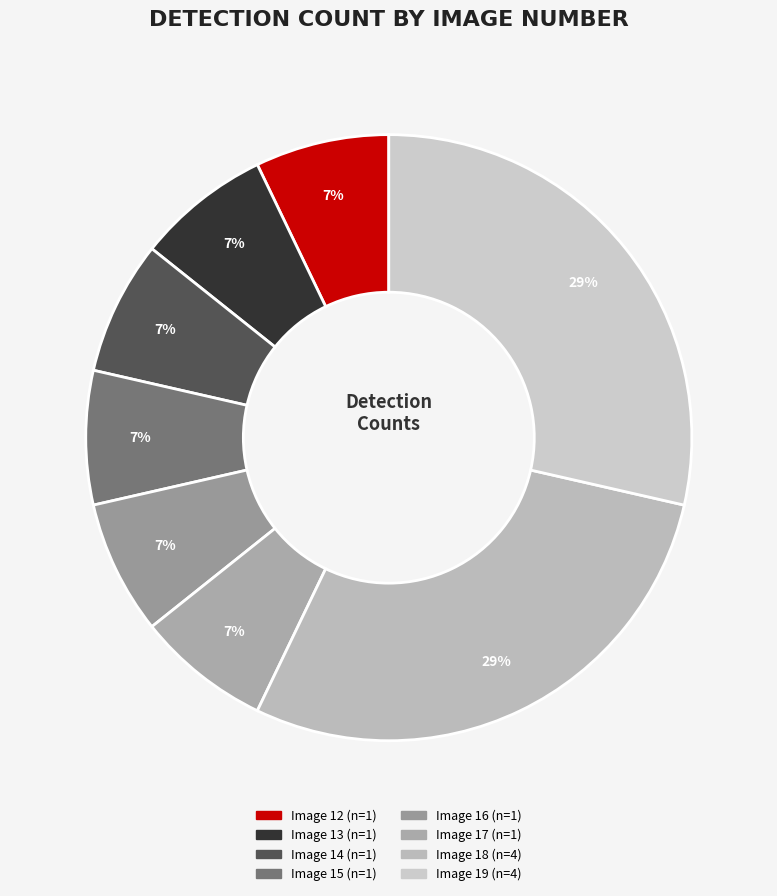

How many segments does this pie chart have?

8